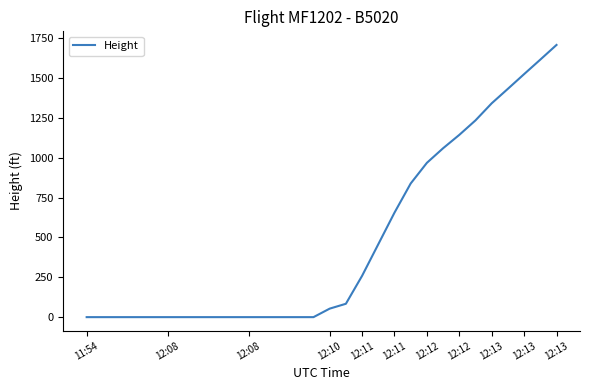

What is the maximum value shown in the chart?

1707.0